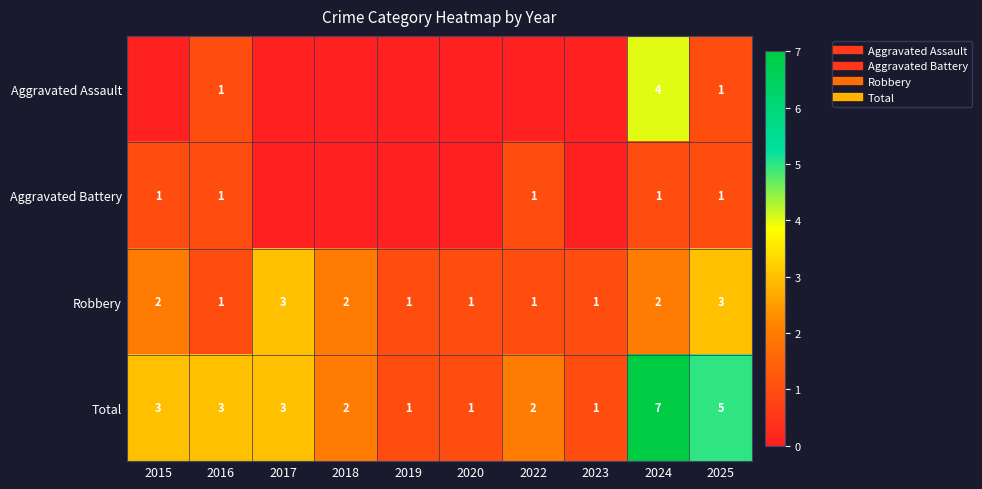

Is it true that Aggravated Battery equals 0 at 2023?

True